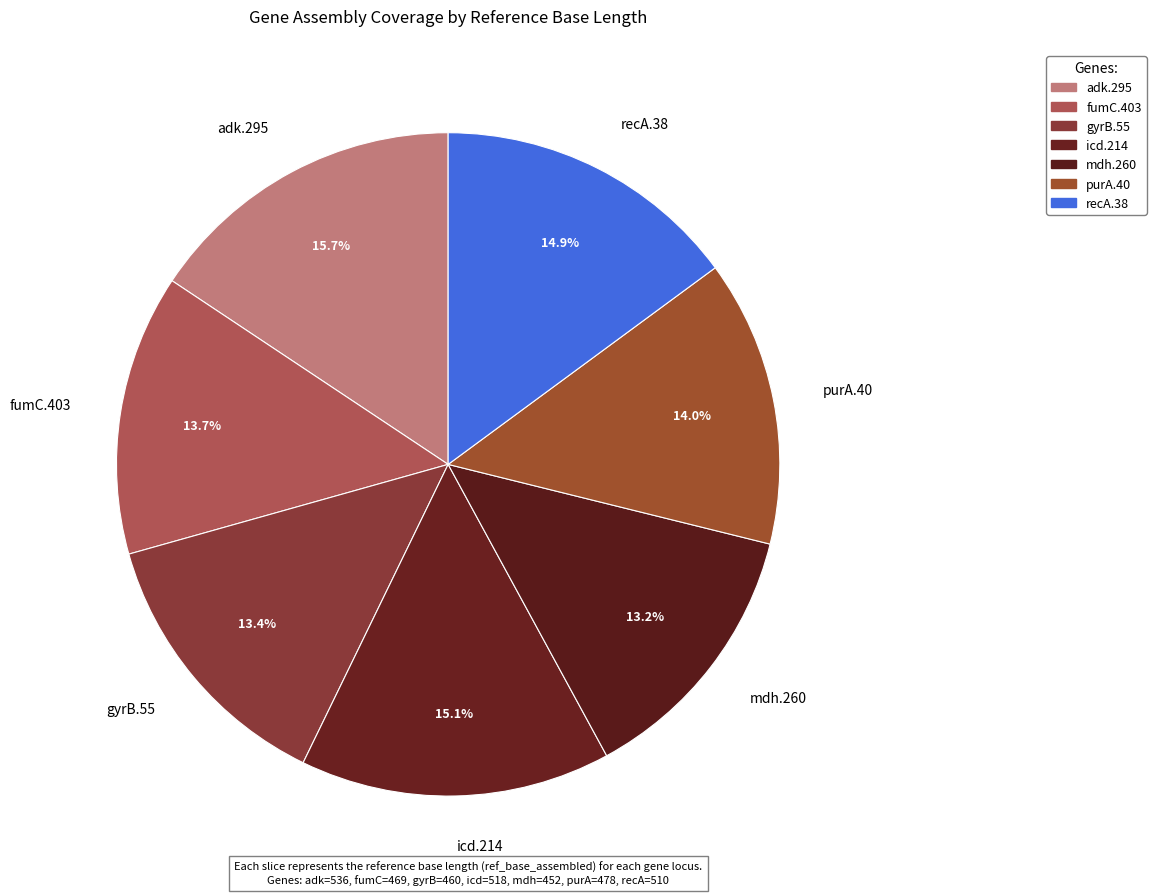

Does any single category account for the majority?

No